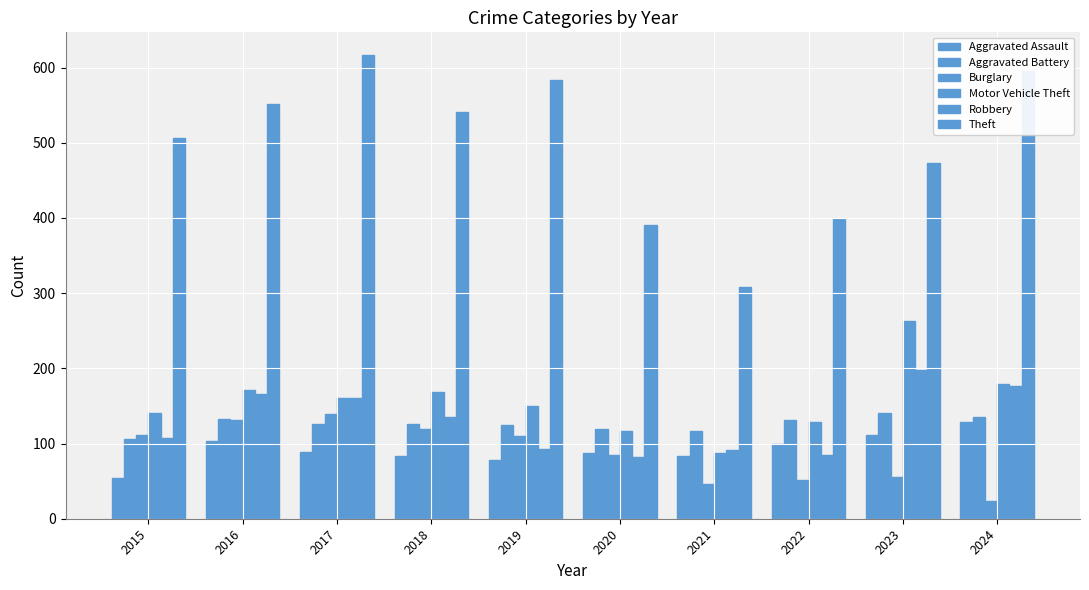

Which category has the highest value across all series?

2017